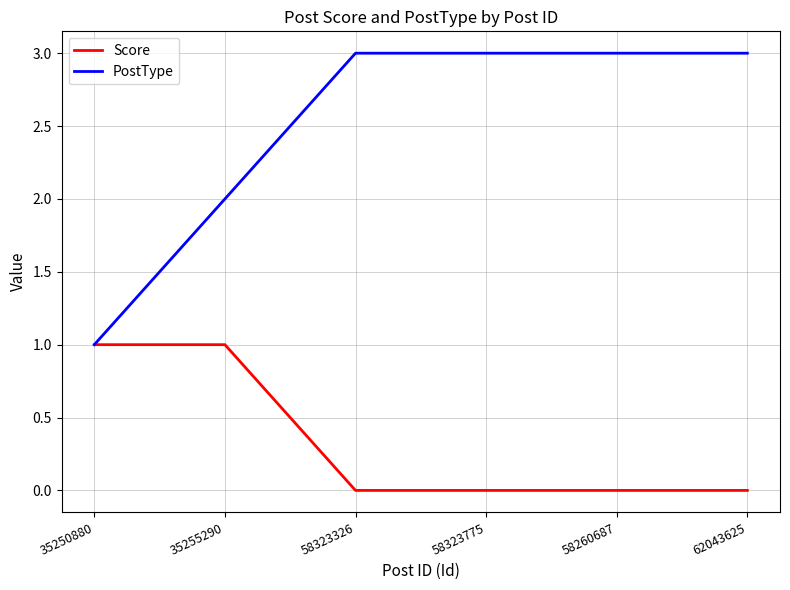

What is the maximum value shown in the chart?

3